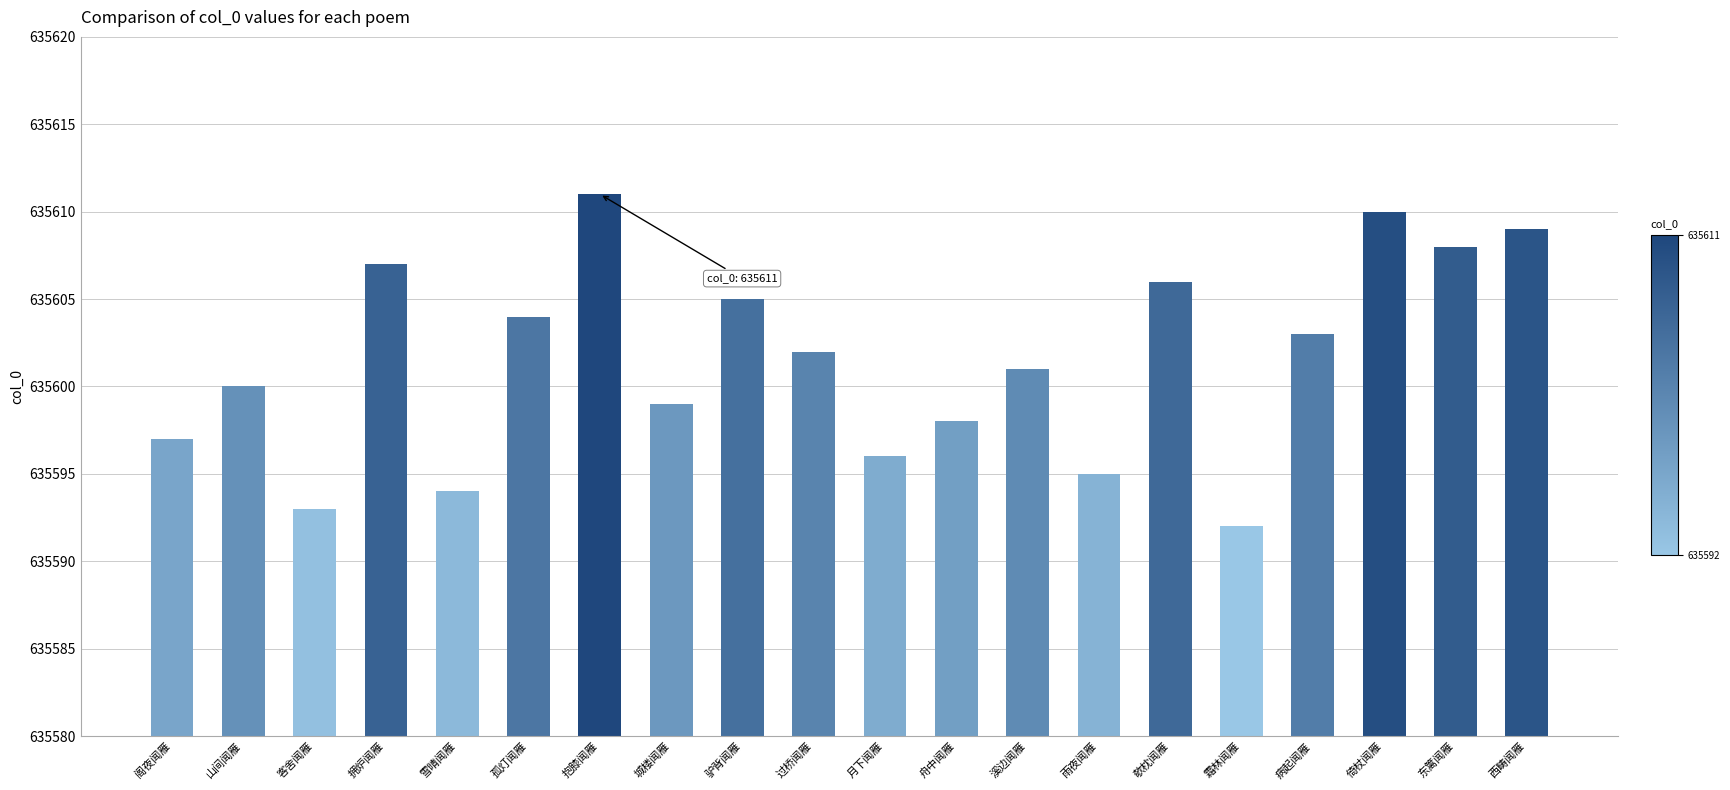

Read the value at 抱膝闻雁.

635611